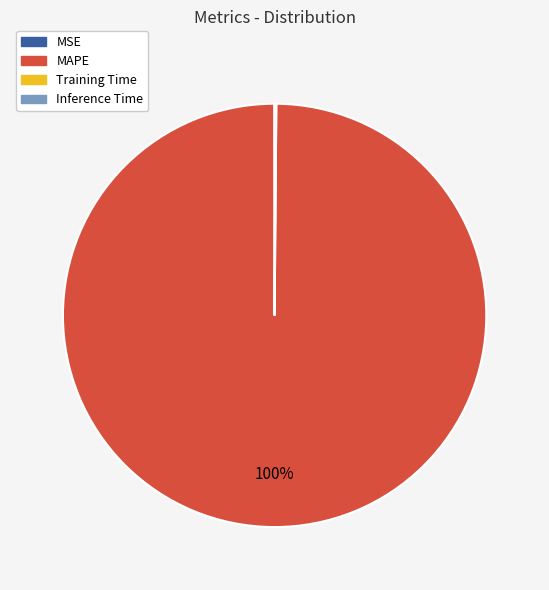

Is there a majority slice in this chart?

Yes